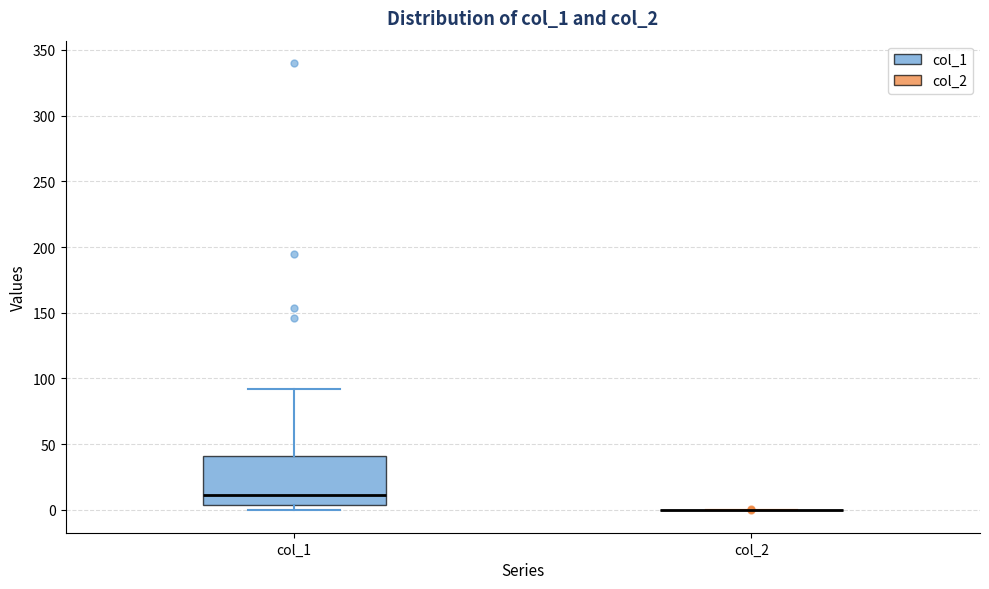

Reading left to right, transcribe this box plot: for each box, give where its median line is, the range the box spans, and where its two whiskers end, as read against the y-axis. The values are not printed on the chart, so give them approximately, as read against the axis.

col_1: median 10, box 5 to 40, whiskers 0 to 90
col_2: box collapsed to a line at 0, whiskers 0 to 0